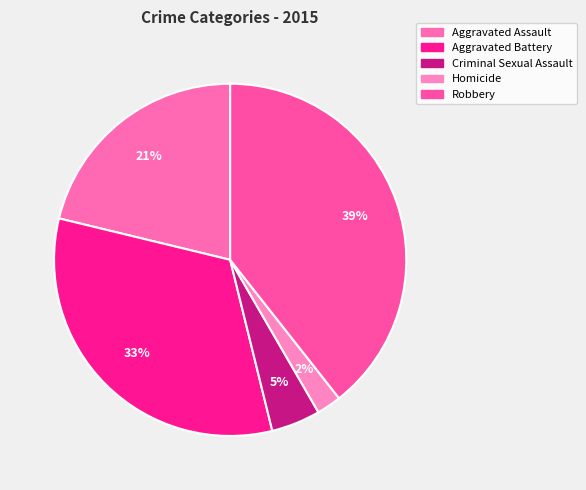

Do Criminal Sexual Assault and Robbery together represent more than half of the pie?

No